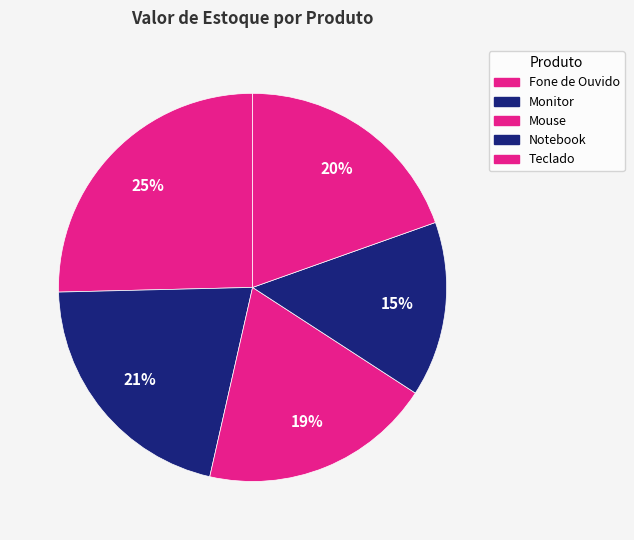

The Monitor slice represents 9% of the pie. True or false?

False